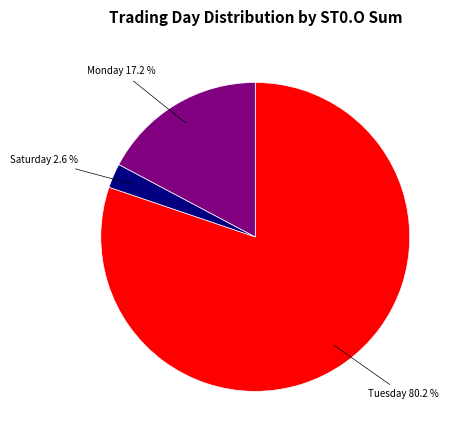

Is there a majority slice in this chart?

Yes